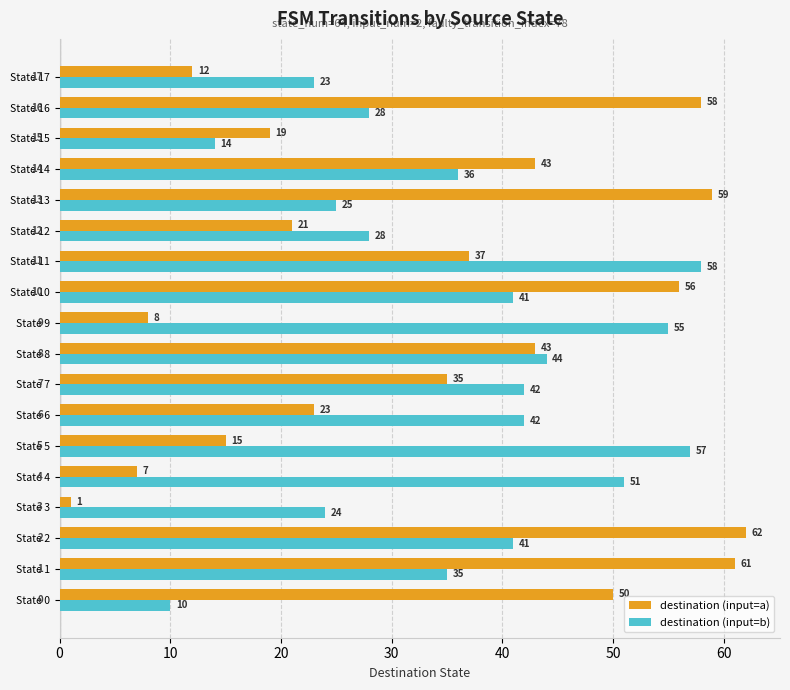

At how many categories does at least one series exceed 10?

18